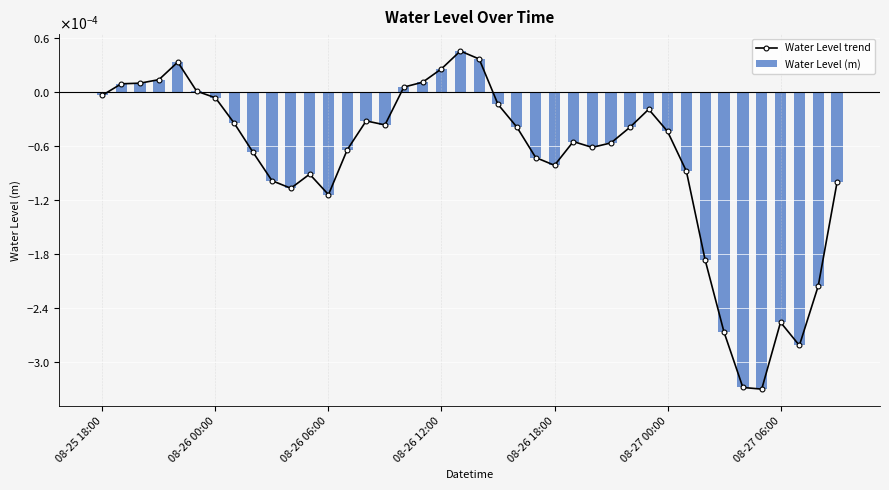

At which category does the chart reach its minimum across all series?

35